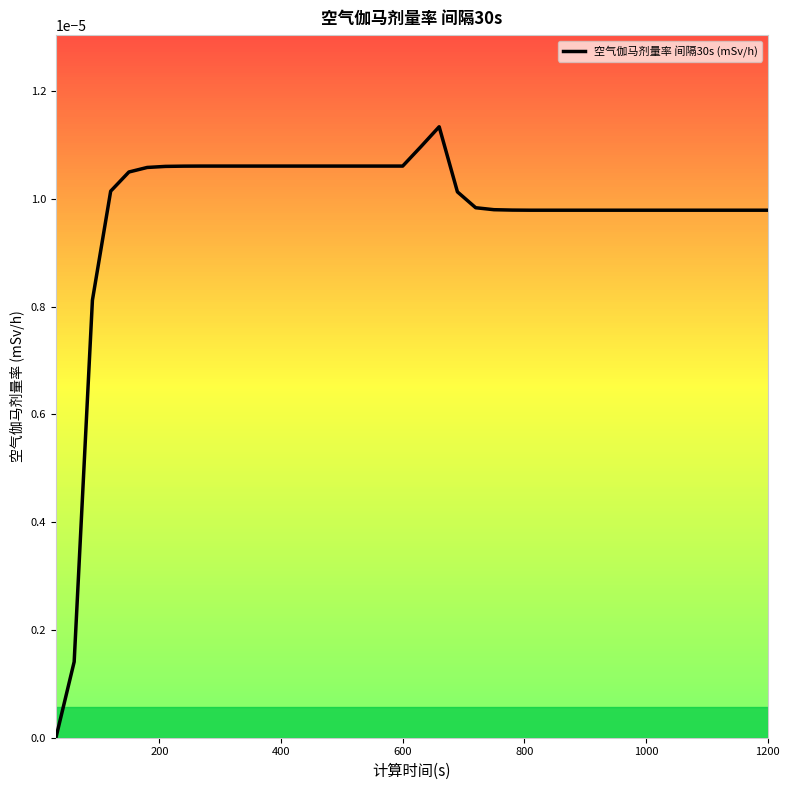

Is this an area chart (filled region under the line)?

Yes